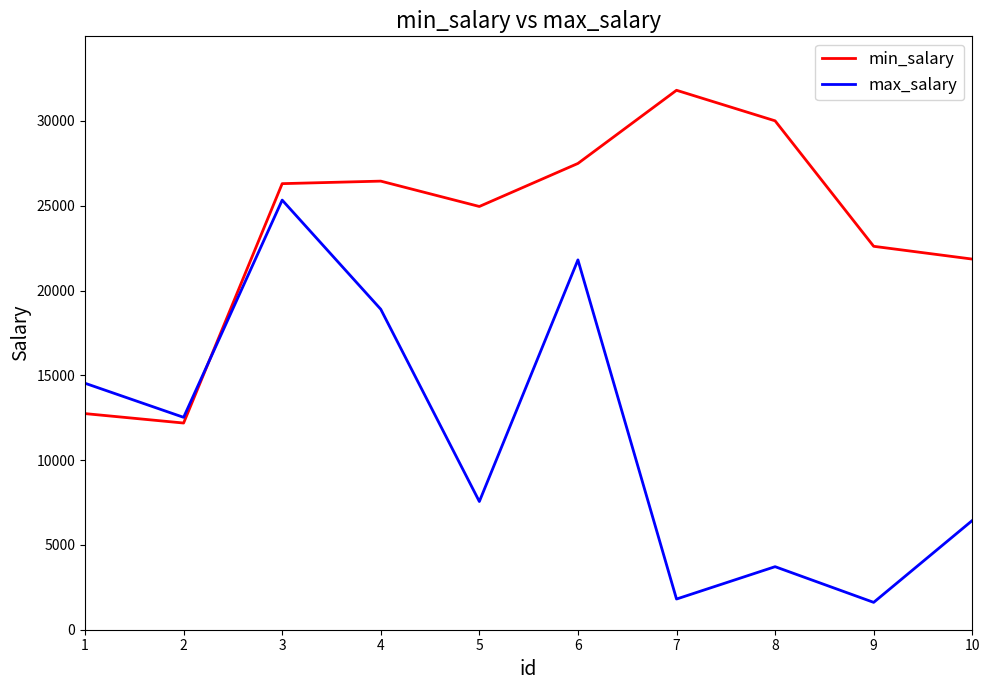

What are all the series names shown in the legend?

min_salary, max_salary